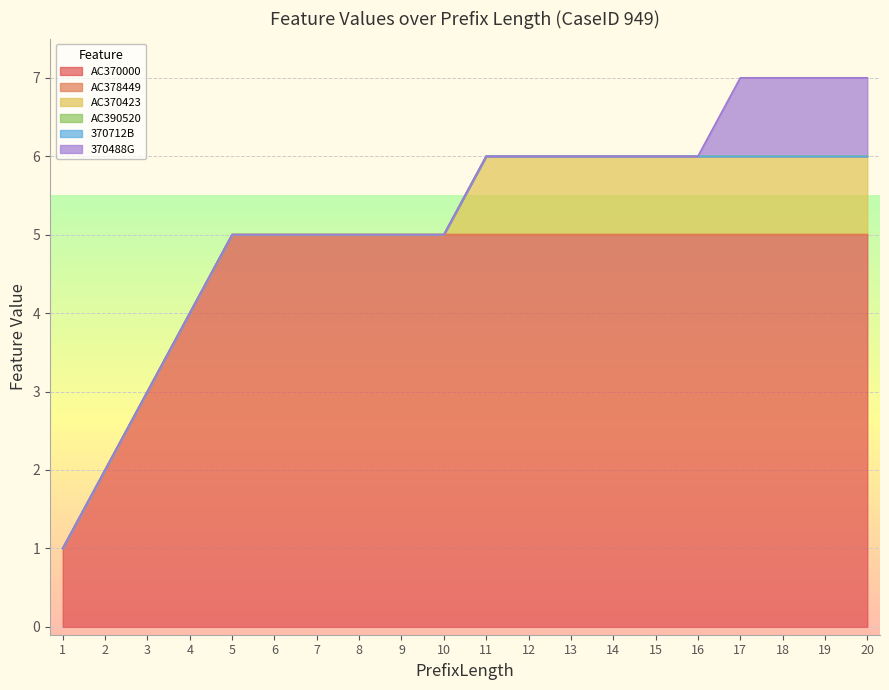

What are all the series names shown in the legend?

AC370000, AC378449, AC370423, AC390520, 370712B, 370488G